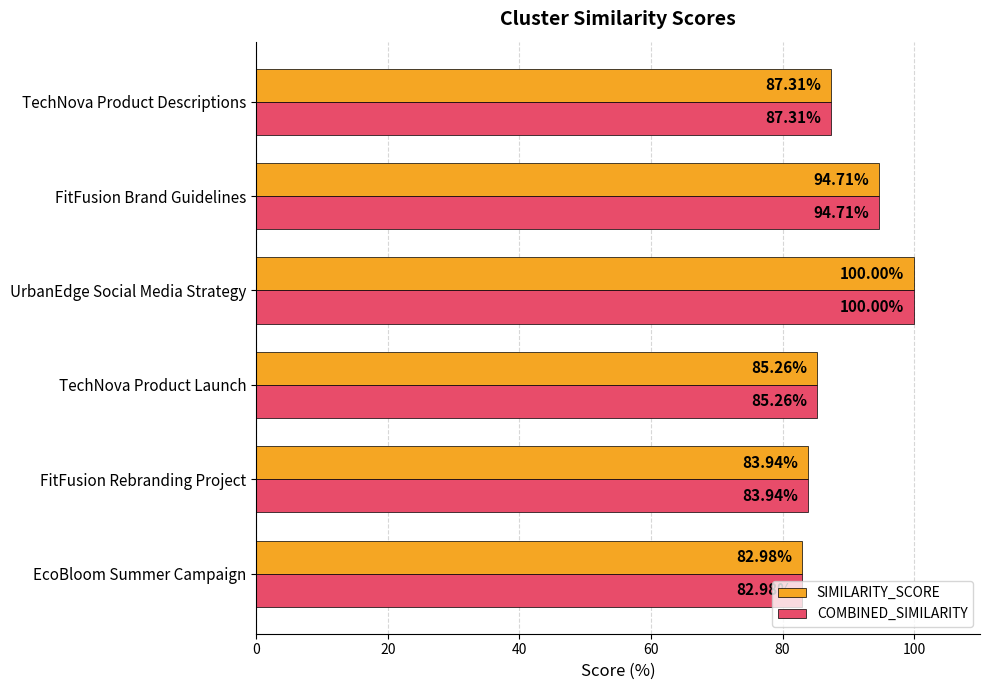

What is the difference between the maximum and minimum values in the SIMILARITY_SCORE series?

17.0